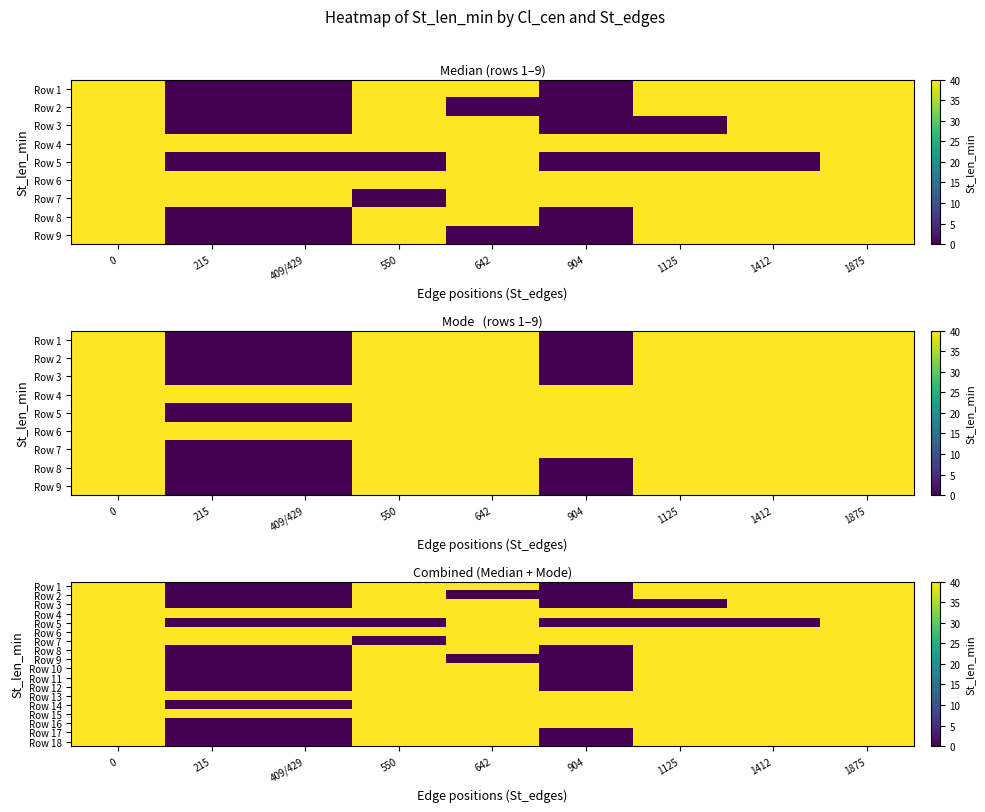

The value of Row 3 at 1875 is 40. True or false?

True